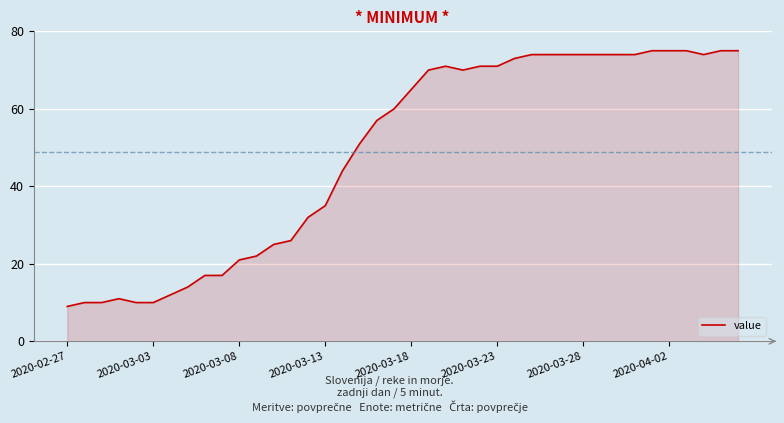

What is the minimum value shown in the chart?

9